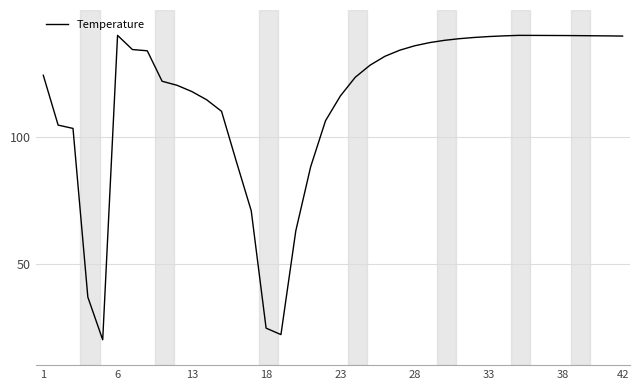

What is the difference between the maximum and minimum values?

120.0